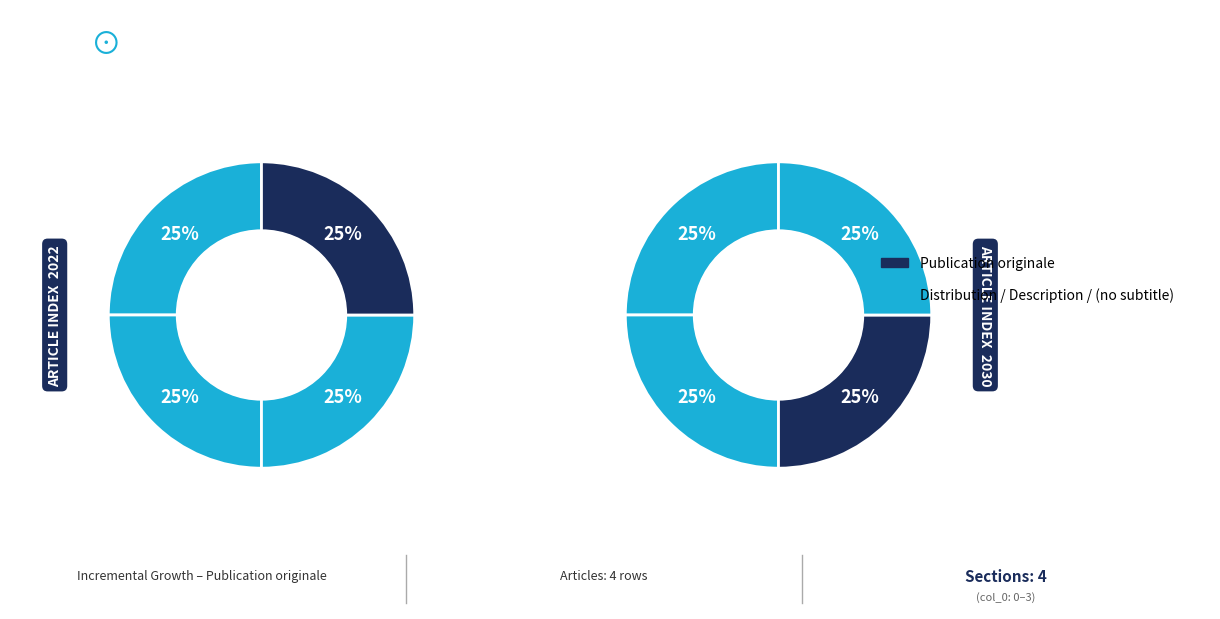

How many slices are in this pie chart?

4